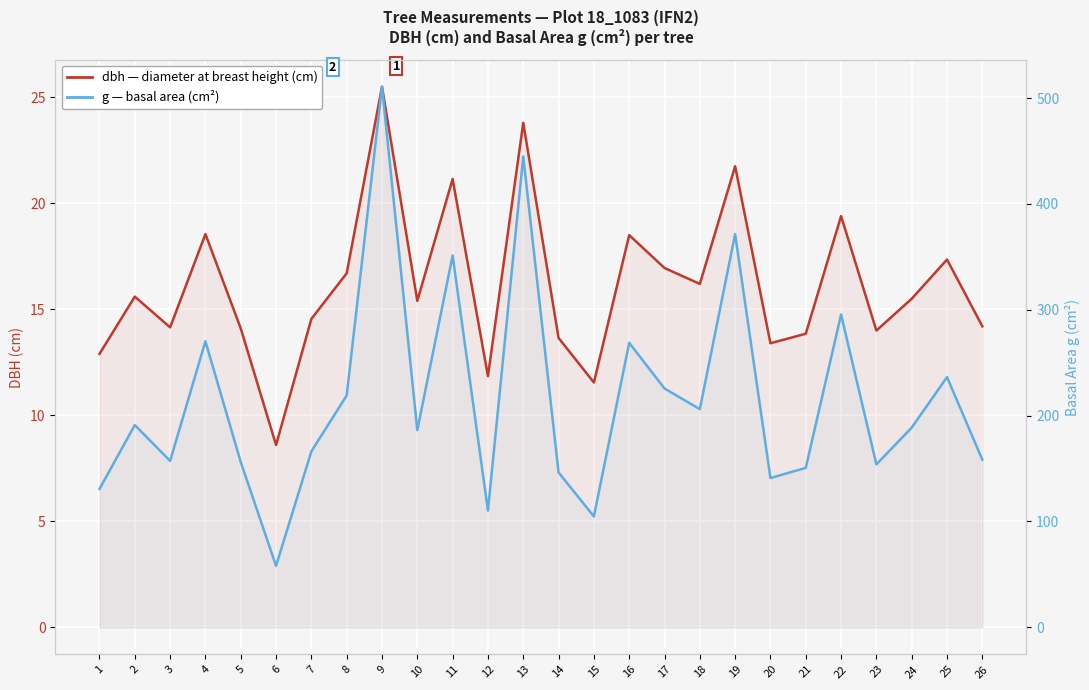

Which series has the largest total across all categories?

g — basal area (cm²)